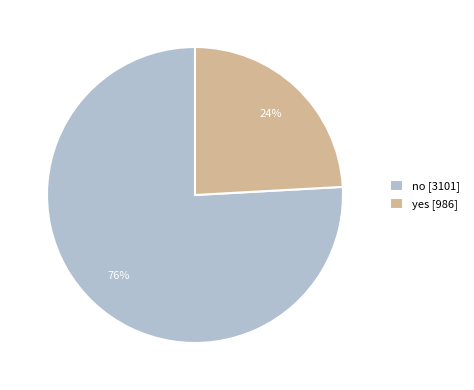

To the nearest percent, what is the combined percentage of no and yes?

100%